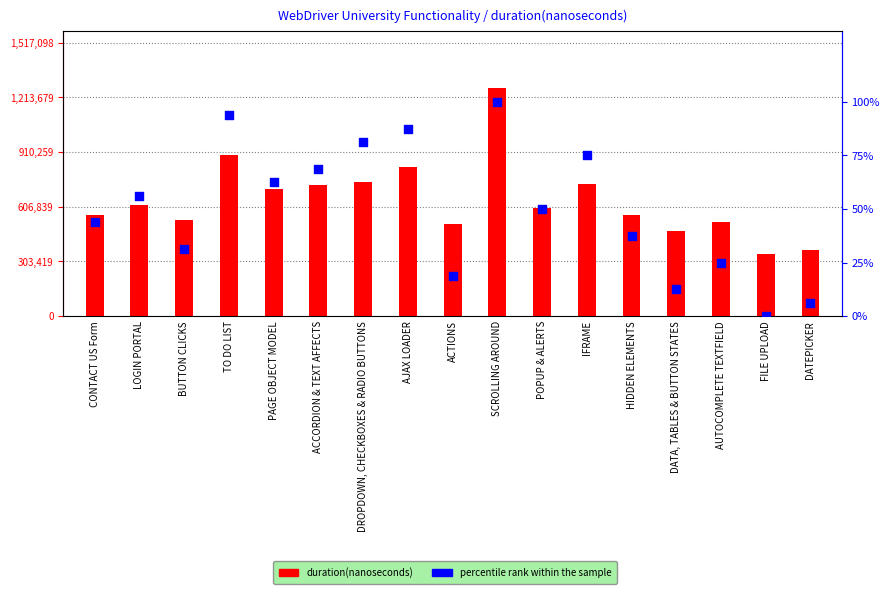

Which series contains the highest Y value?

duration(nanoseconds)